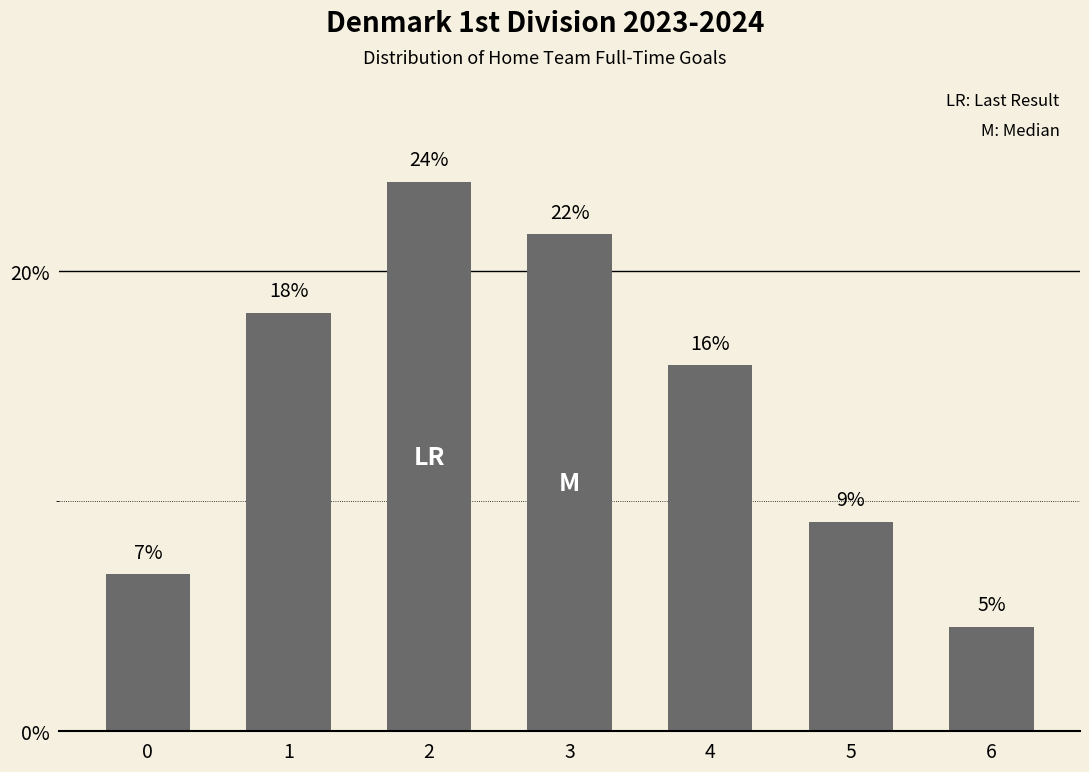

How many bars are there in total?

7